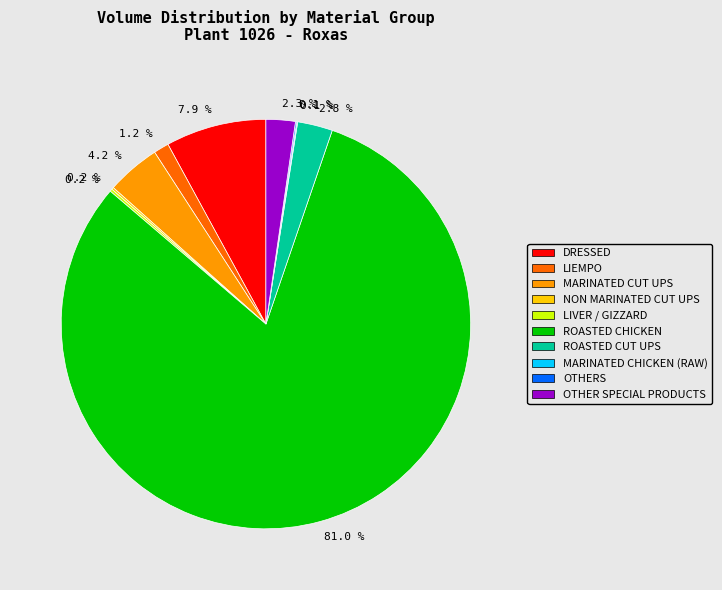

Is there any slice that represents more than half of the pie?

Yes